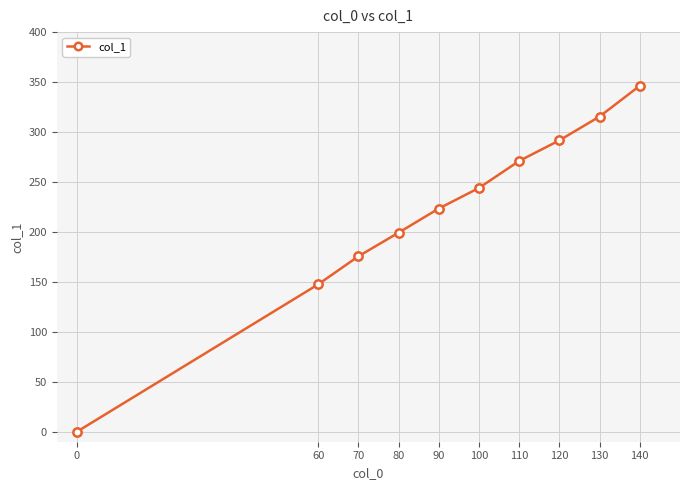

List the labels in order of value, smallest first.

0, 60, 70, 80, 90, 100, 110, 120, 130, 140